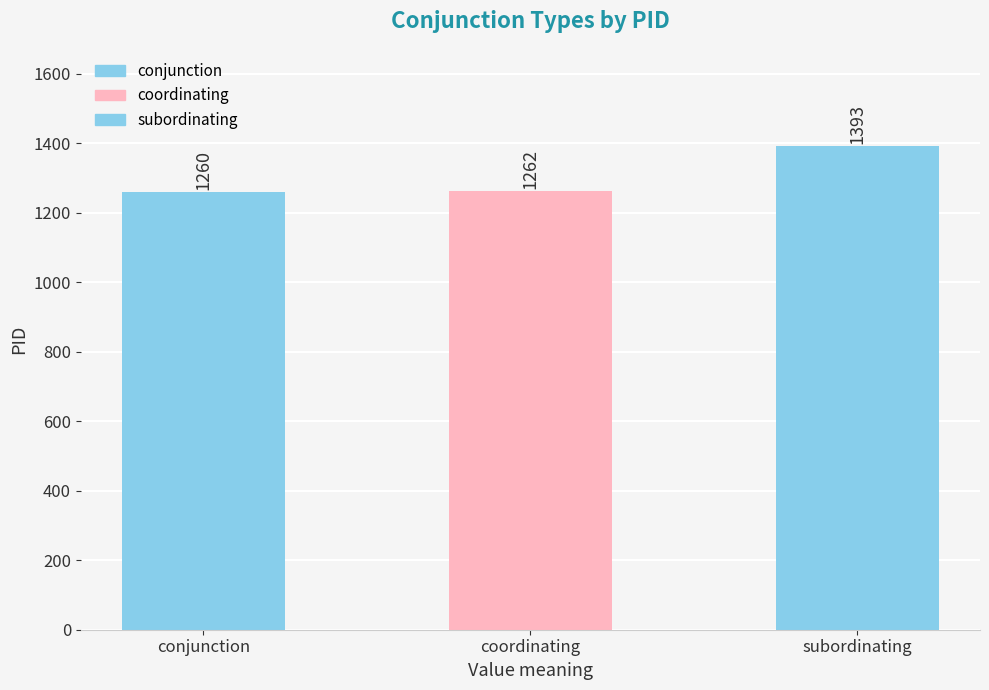

What is the change in value from conjunction to subordinating?

+133